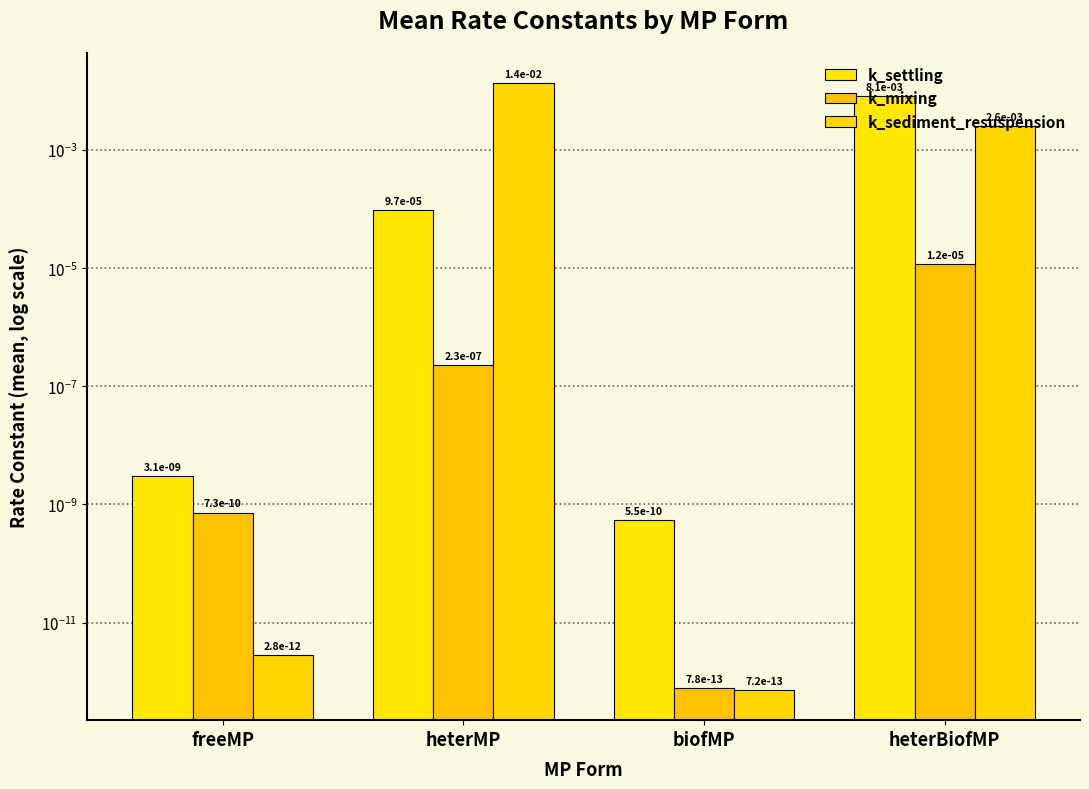

Does the chart contain any negative values?

No